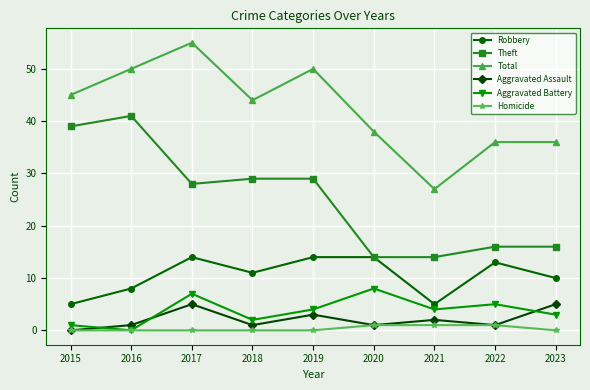

At how many categories does at least one series exceed 14?

9